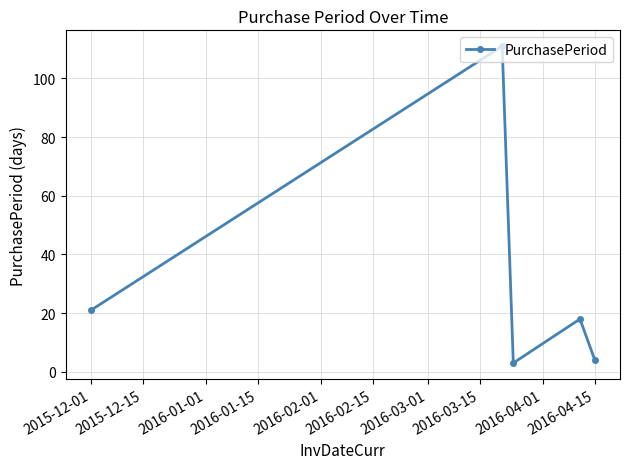

What is the smallest value displayed?

3